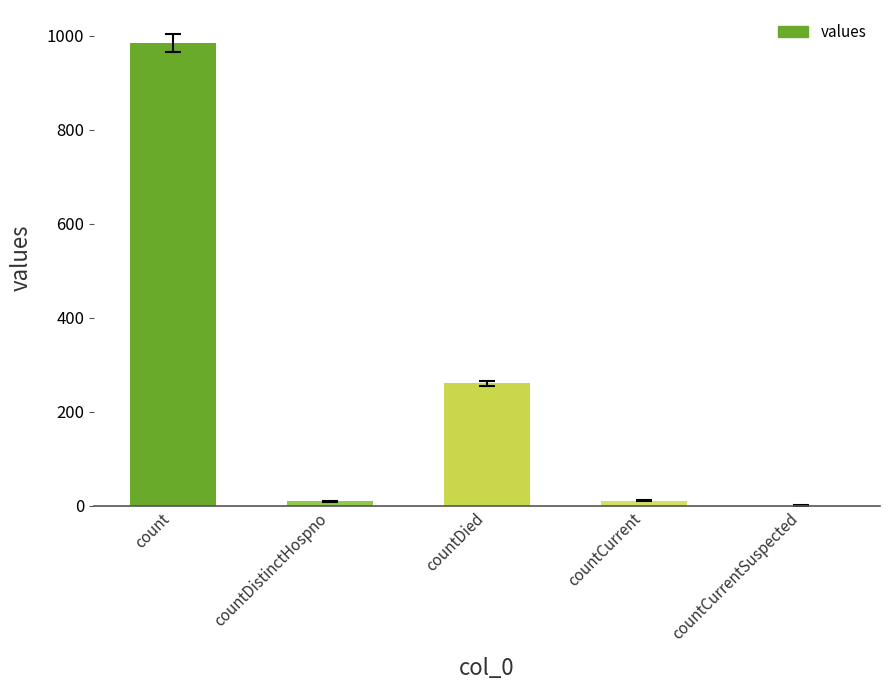

True or false: the data shows 118 at countDied.

False